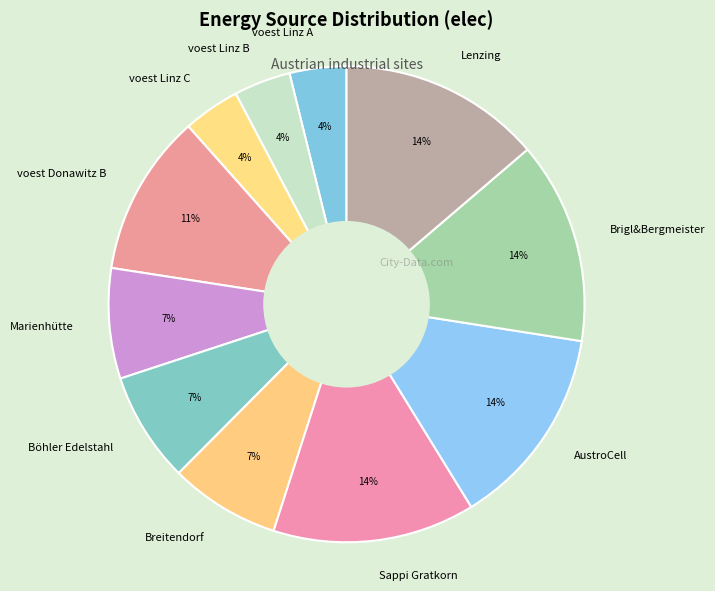

What percentage is the voest Donawitz B slice, to the nearest percent?

11%